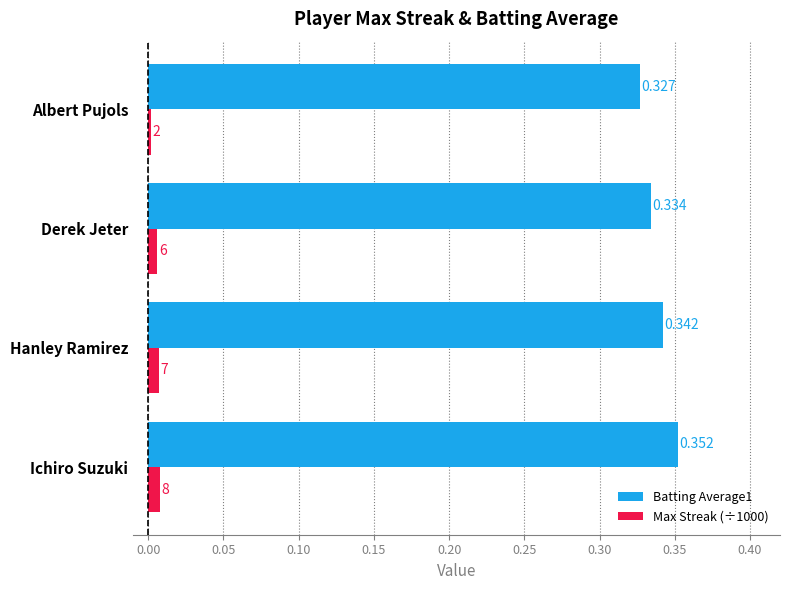

At which category is the sum across all series the highest?

Ichiro Suzuki